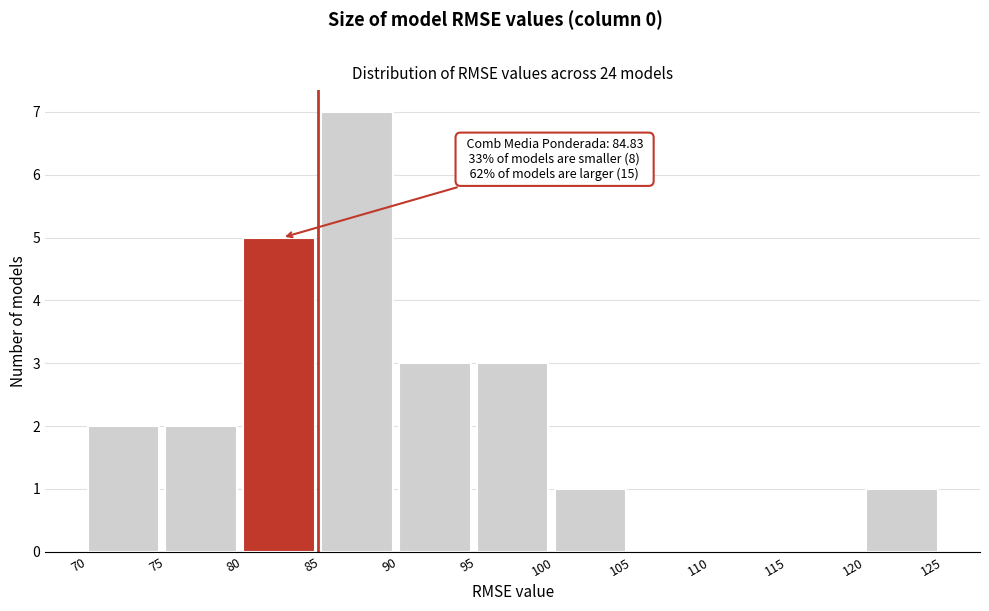

Which range on the x-axis has the tallest bar?

85 to 90